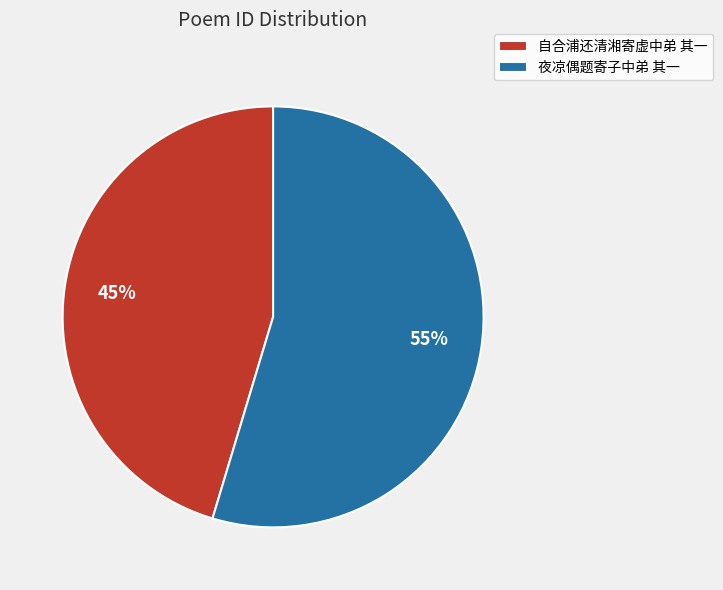

The 夜凉偶题寄子中弟 其一 slice represents 55% of the pie. True or false?

True